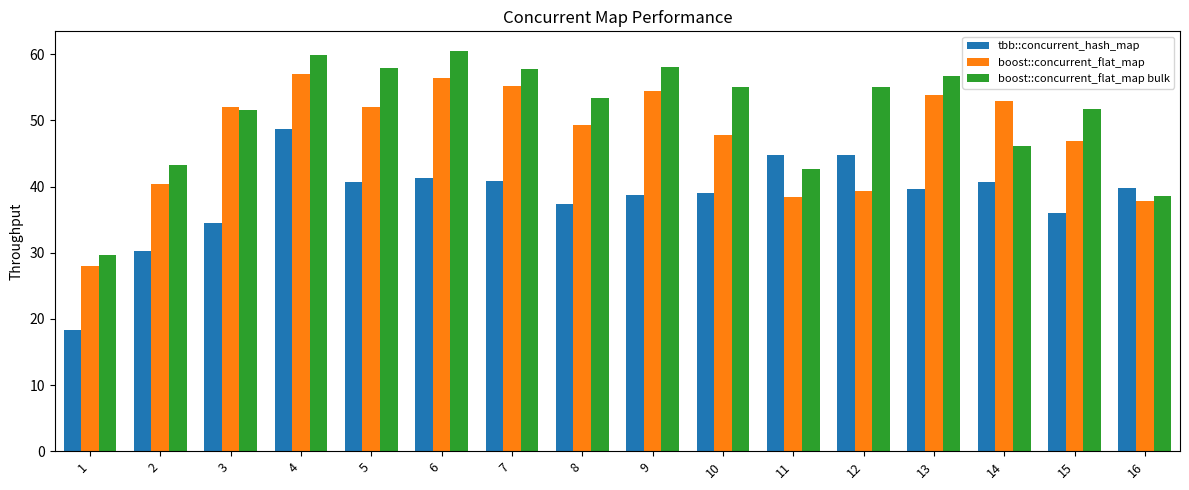

True or false: tbb::concurrent_hash_map has a value of 30.2 at 2.

True